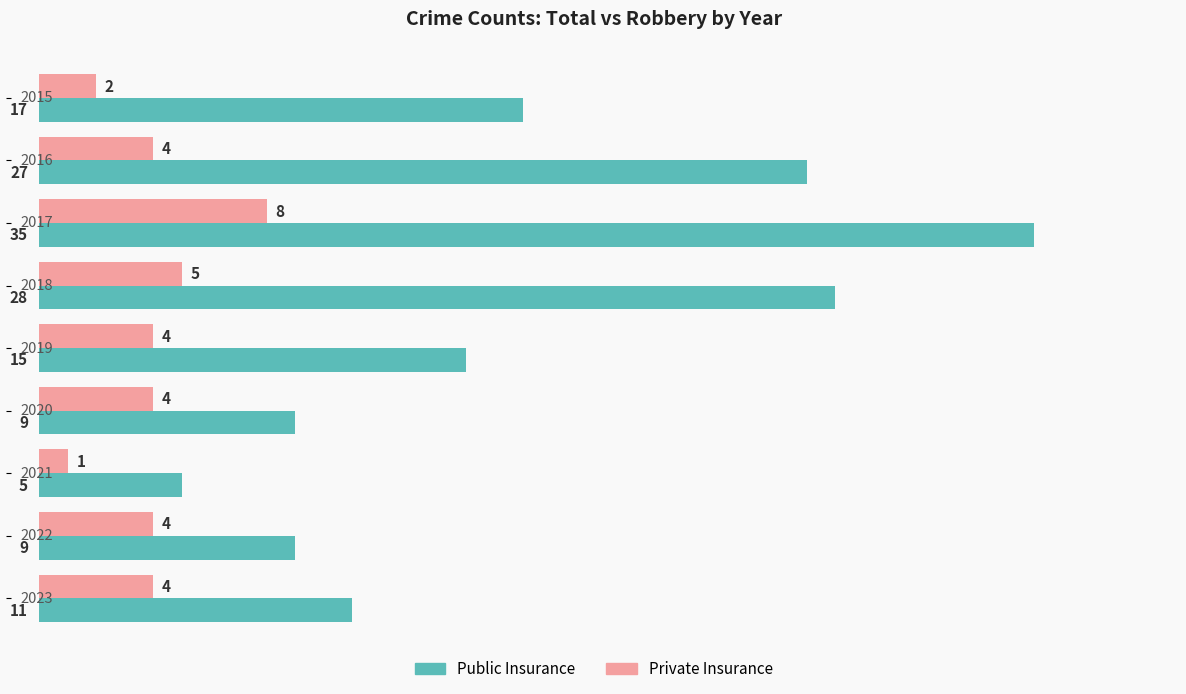

What is the sum of all Public Insurance values?

156